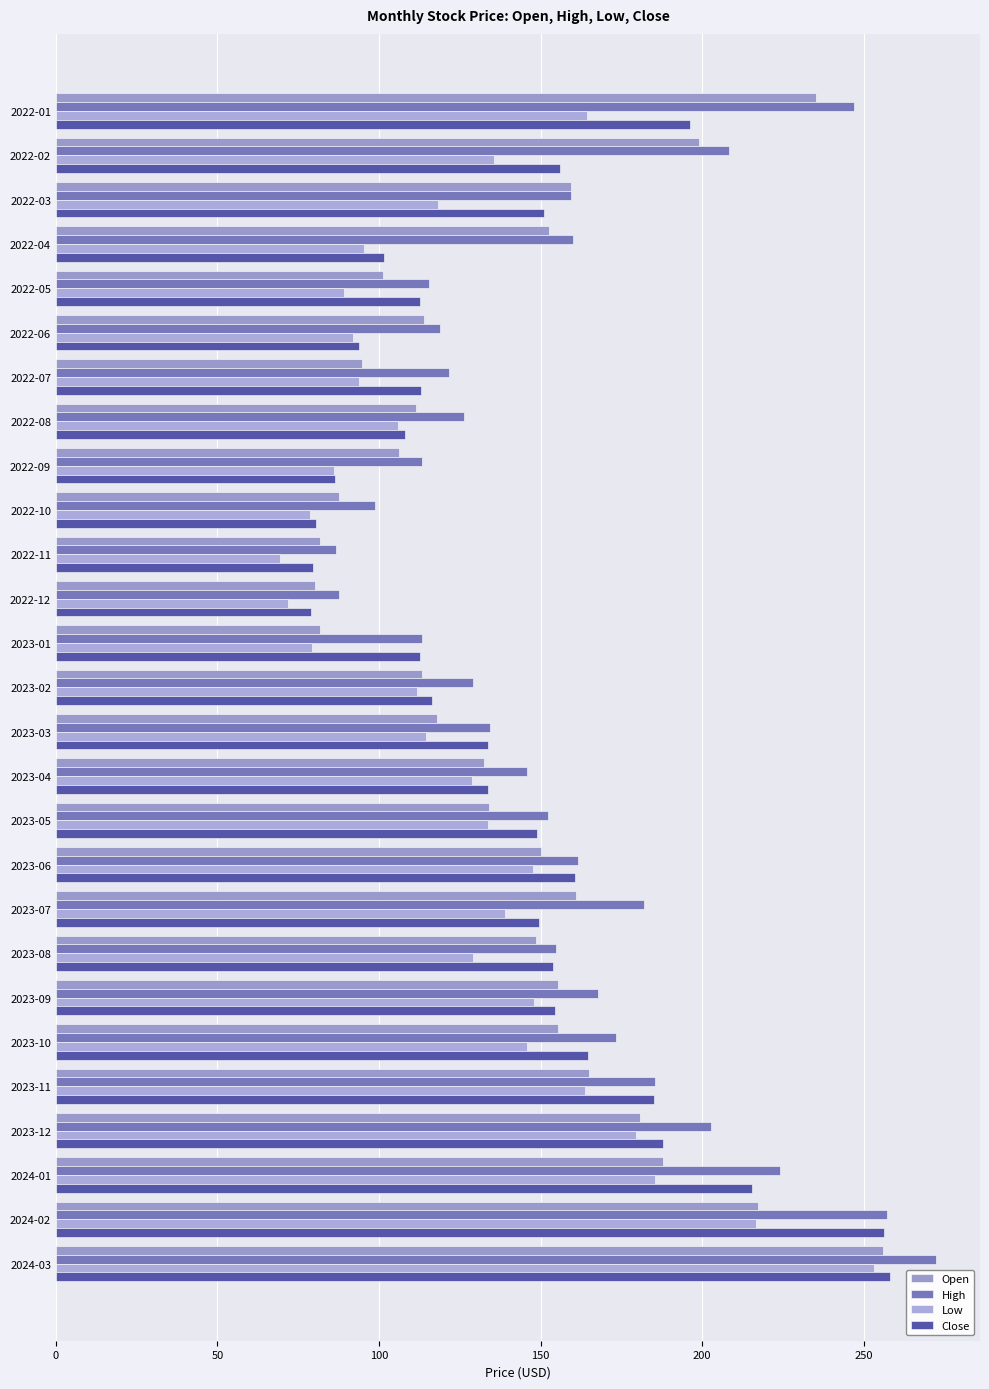

Rank the series by their maximum value, from lowest to highest.

Low, Open, Close, High